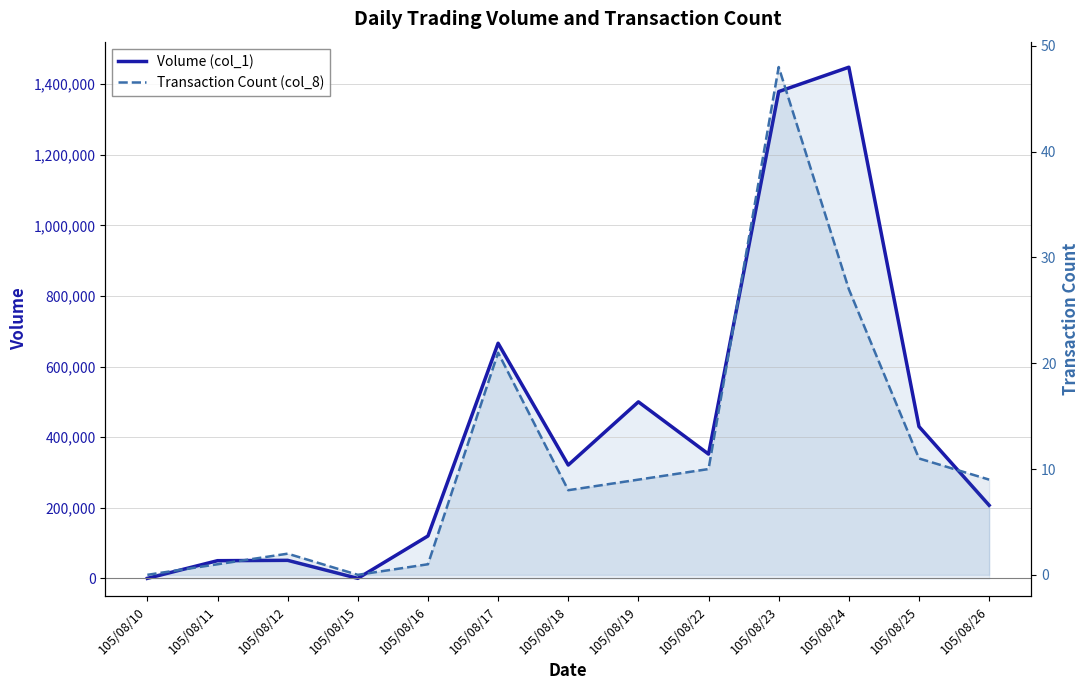

Between 105/08/17 and 105/08/19, which is larger?

105/08/17